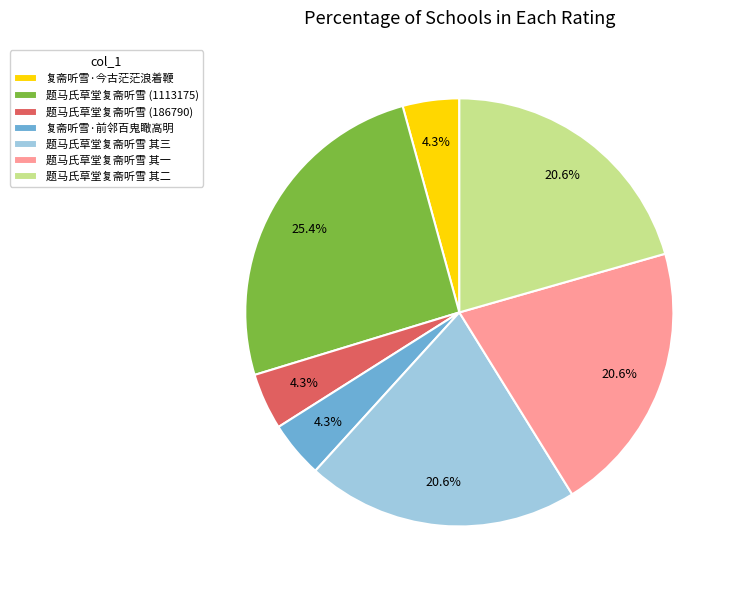

What percentage is NOT represented by 复斋听雪·前邻百鬼瞰高明?

95.7%